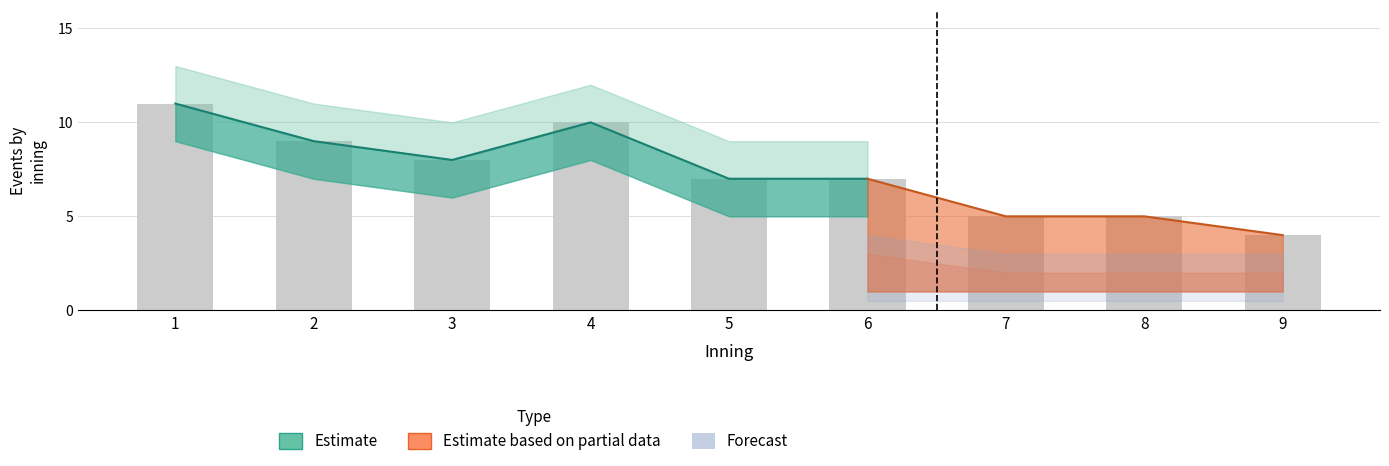

What is the difference between the total_events values at 2 and 5?

2